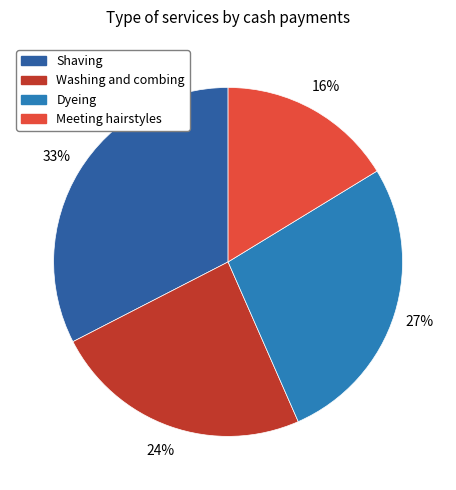

To the nearest percent, what percentage of the pie is Washing and combing?

24%